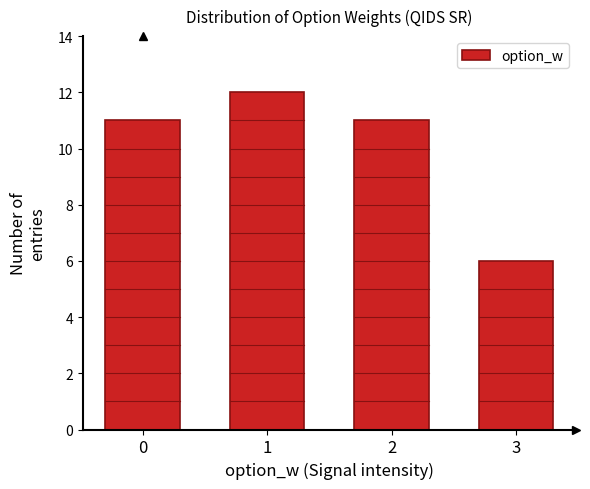

Reading left to right, transcribe all the data shown in this chart.

11	12	11	6